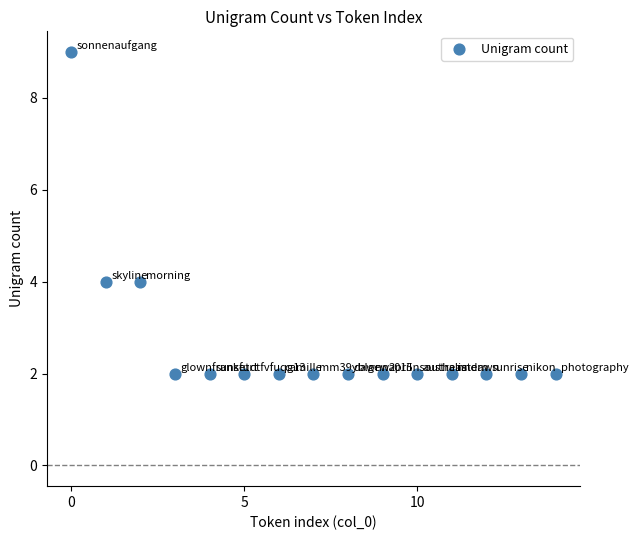

What is the range of Y values (max minus min)?

7